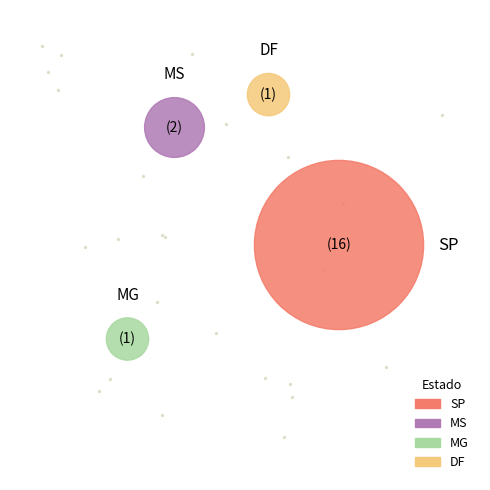

True or false: SP accounts for 80% of the total.

True